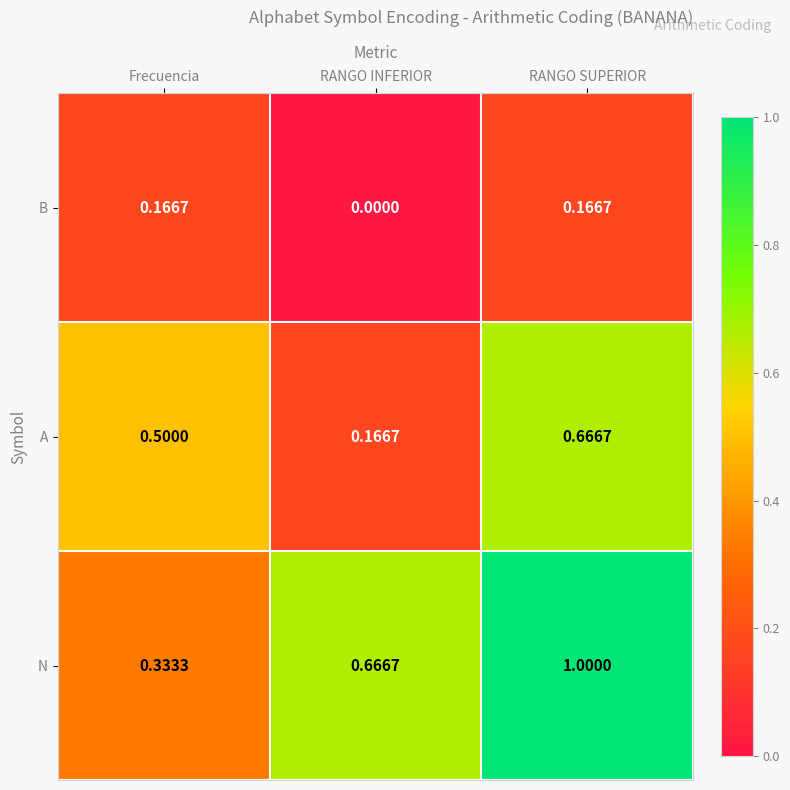

Which category has the lowest value across all series?

RANGO INFERIOR